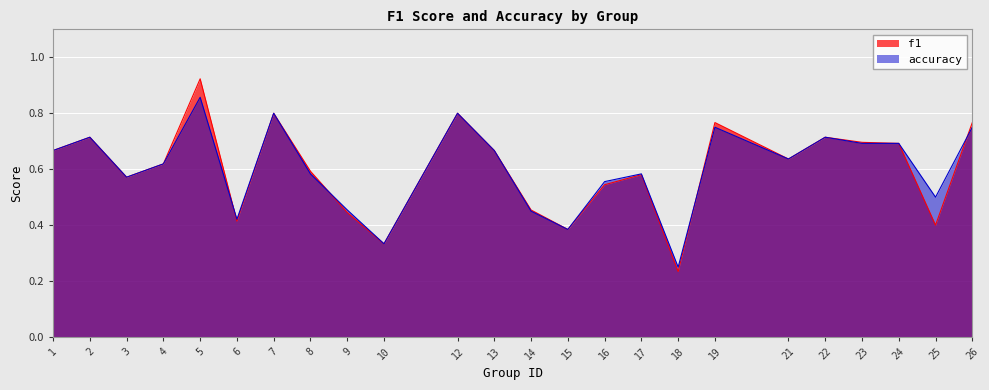

What is the sum of the accuracy values at 10 and 5?

1.2